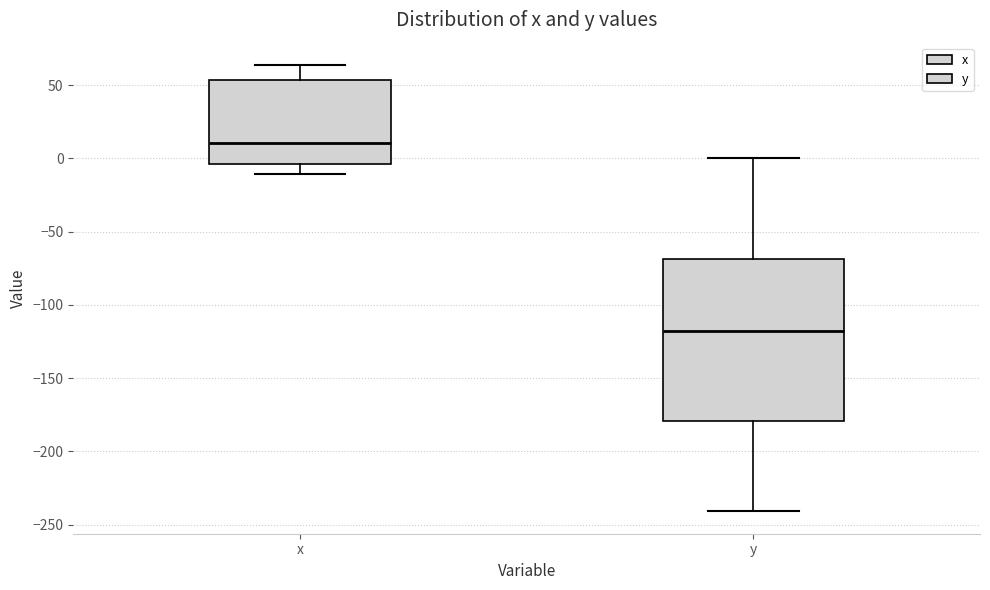

Reading left to right, transcribe this box plot: for each box, give where its median line is, the range the box spans, and where its two whiskers end, as read against the y-axis. The values are not printed on the chart, so give them approximately, as read against the axis.

x: median 10, box -5 to 55, whiskers -10 to 65
y: median -120, box -180 to -70, whiskers -240 to 0